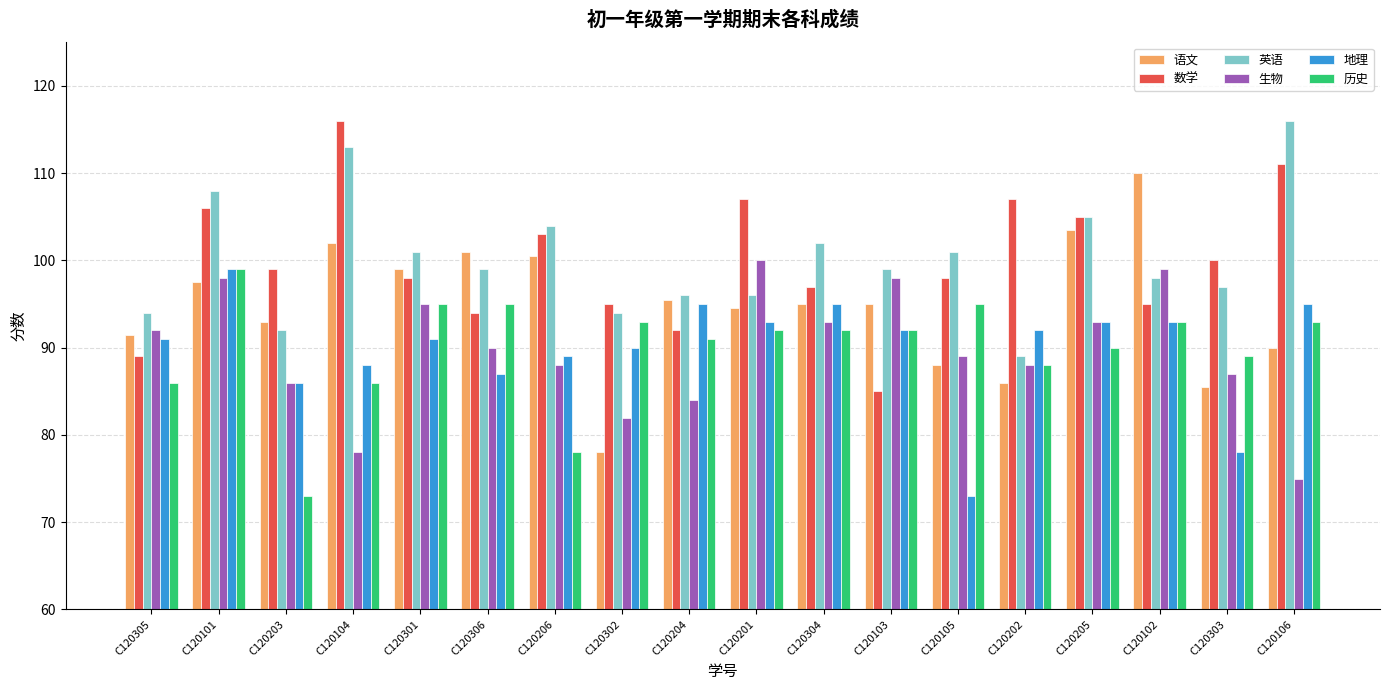

What is the label of the 18th bar from the left?

C120106